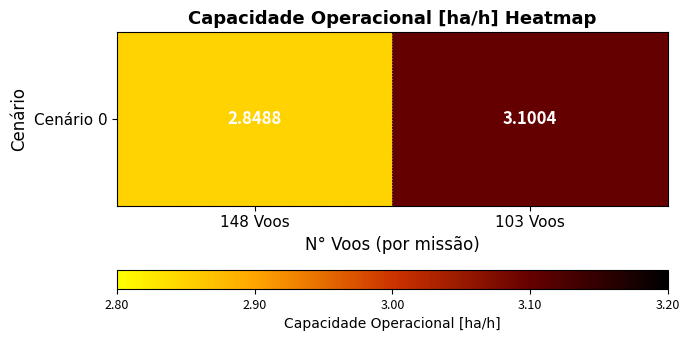

Which has a higher value, 148 Voos or 103 Voos?

103 Voos